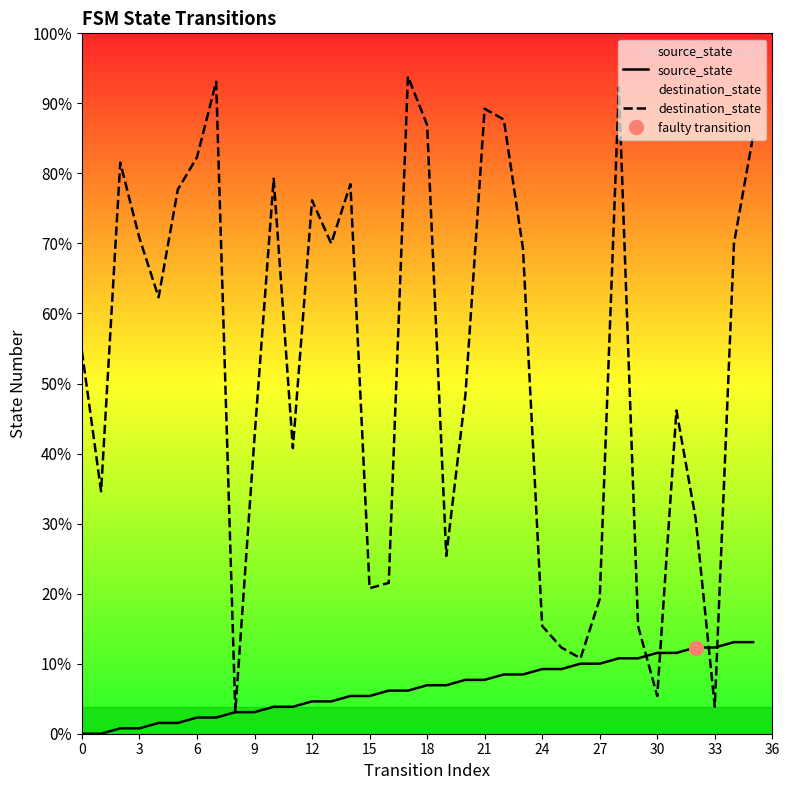

The source_state series shows 7 at 27. True or false?

False